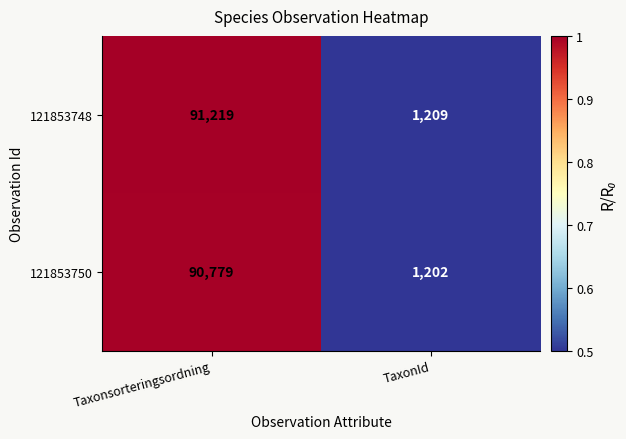

Read the 121853748 value at Taxonsorteringsordning, to the nearest 100.

91200